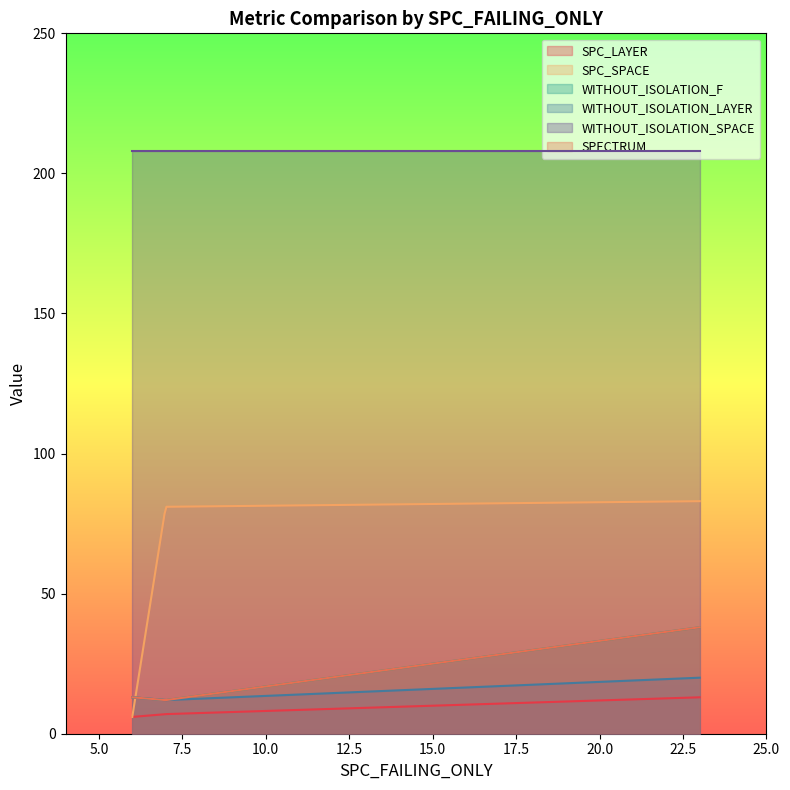

At 23, list the series in order from smallest to largest.

SPC_LAYER, WITHOUT_ISOLATION_LAYER, WITHOUT_ISOLATION_F, SPECTRUM, SPC_SPACE, WITHOUT_ISOLATION_SPACE